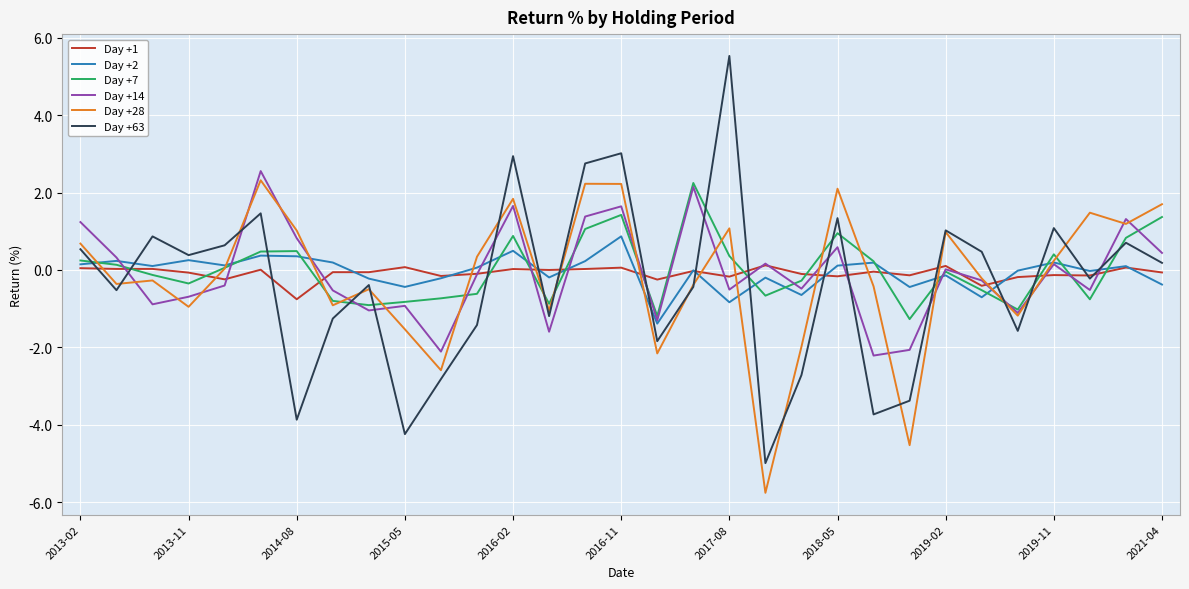

How many categories are shown in the chart?

31